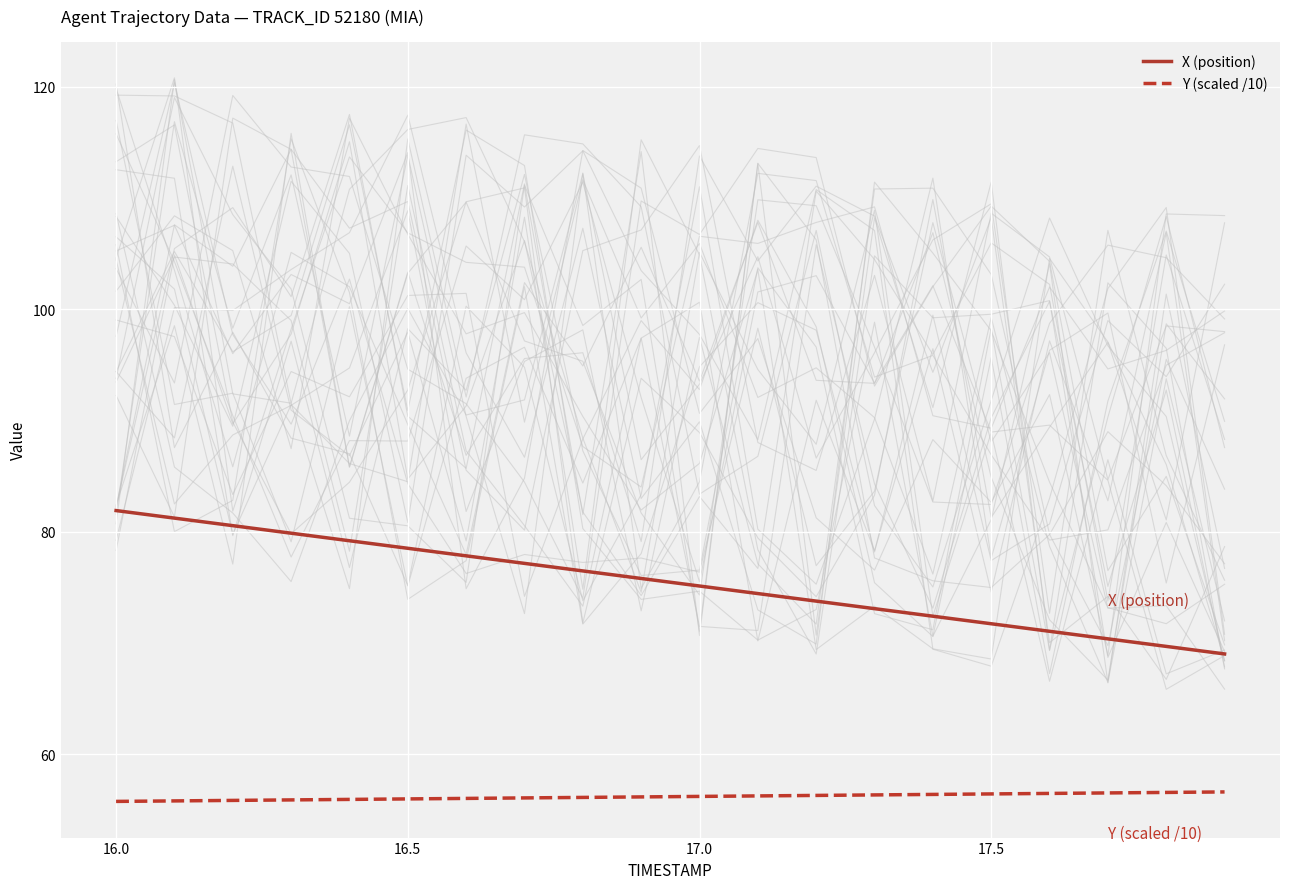

Which series has the widest spread of values?

X (position)